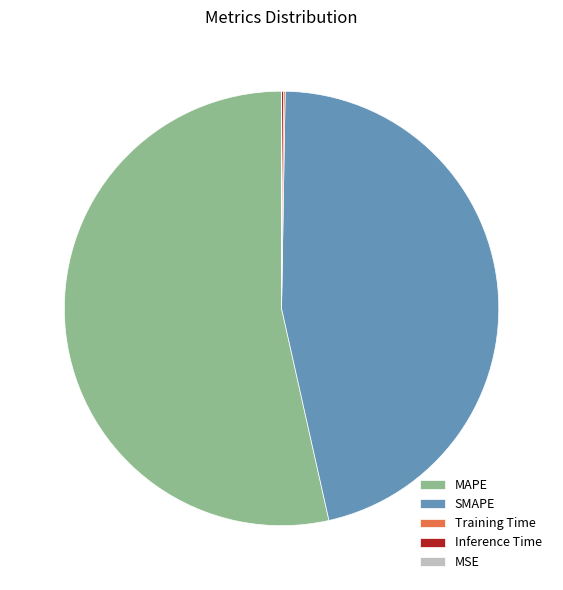

The SMAPE slice represents 46% of the pie. True or false?

True